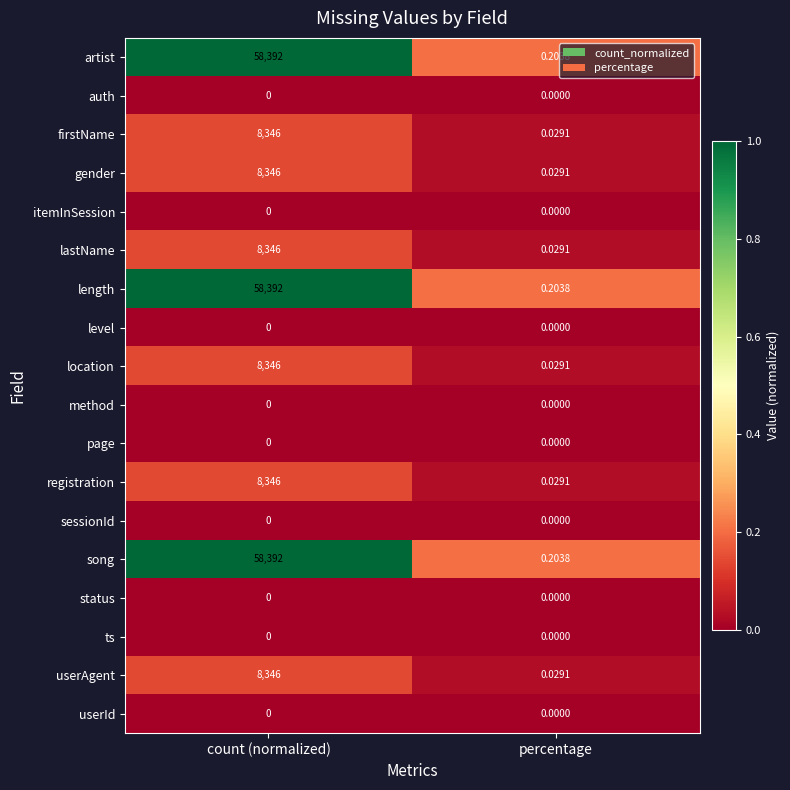

At which category is the sum across all series the highest?

count (normalized)